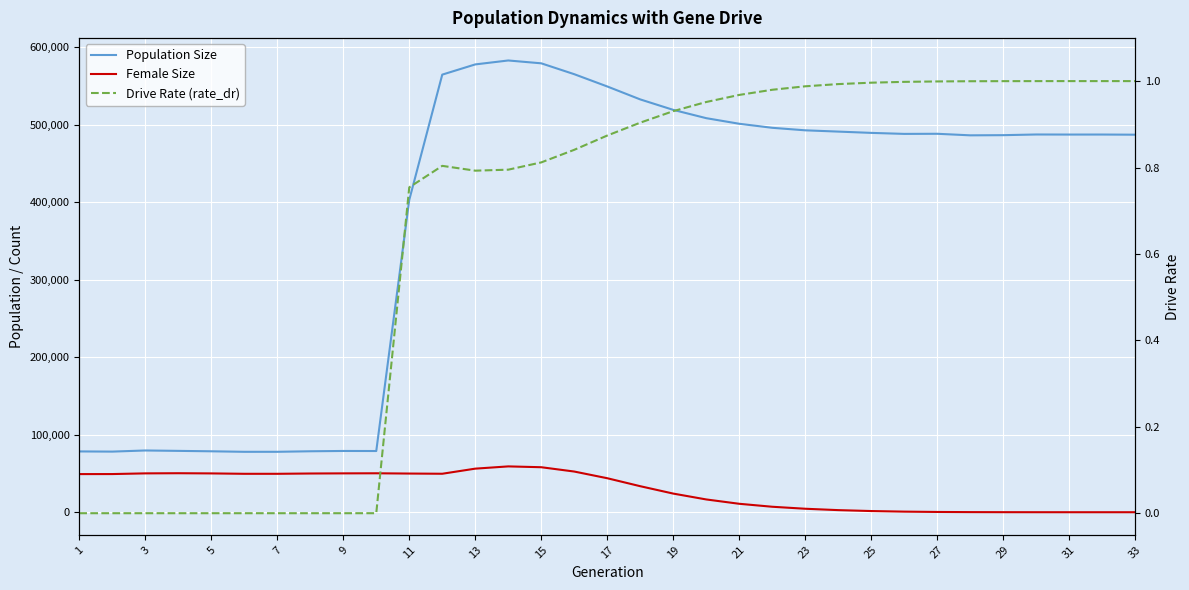

What is the difference between the second highest and second lowest values in the Female Size series?

58091.0